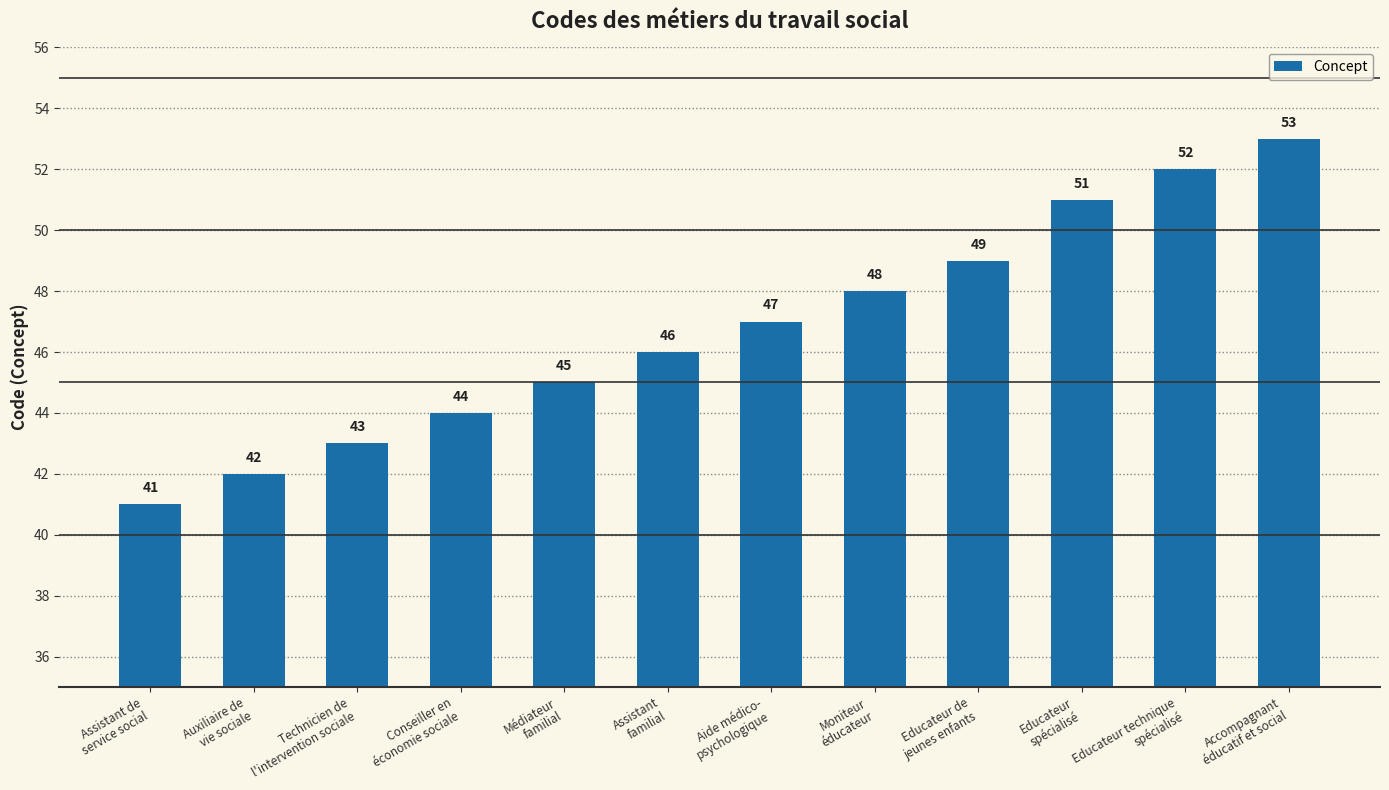

What is the average value?

47